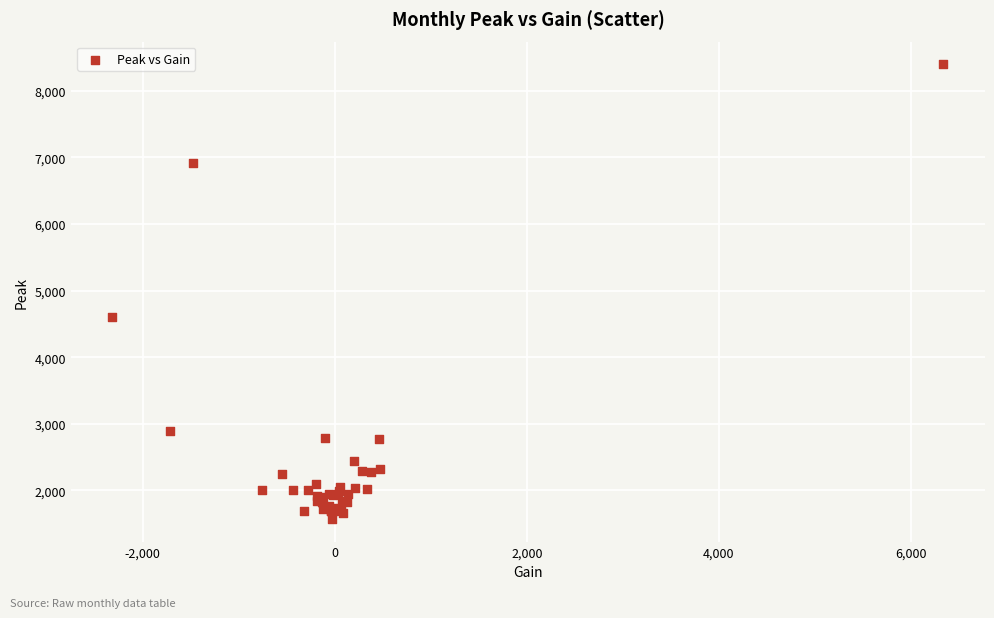

What Y value in the scatter plot is closest to 4985?

4609